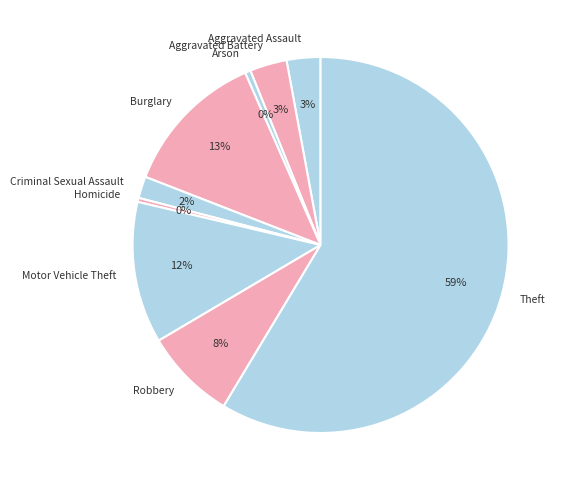

Which has a higher value, Aggravated Assault or Robbery?

Robbery